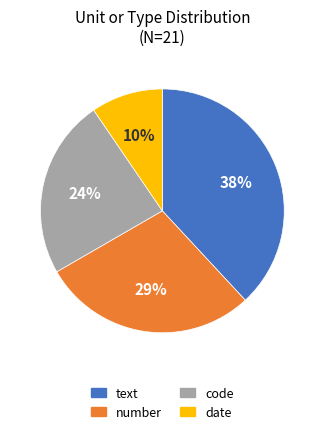

Between code and number, which is larger?

number